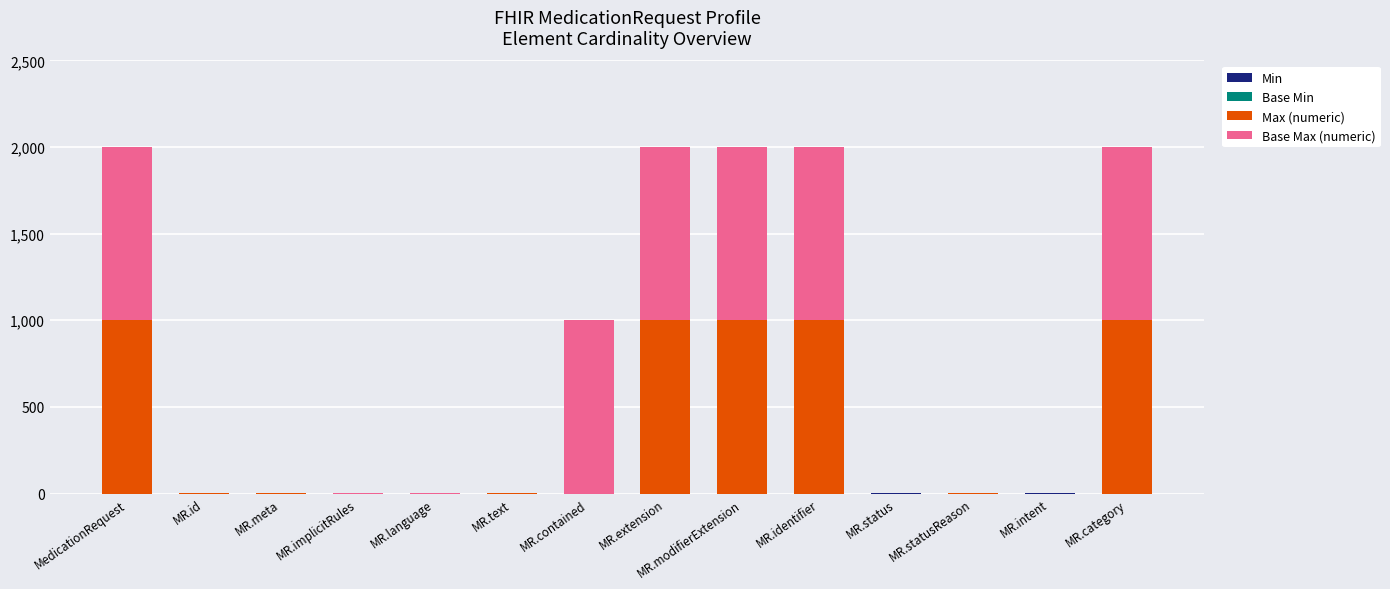

What position from the left is MR.text?

6